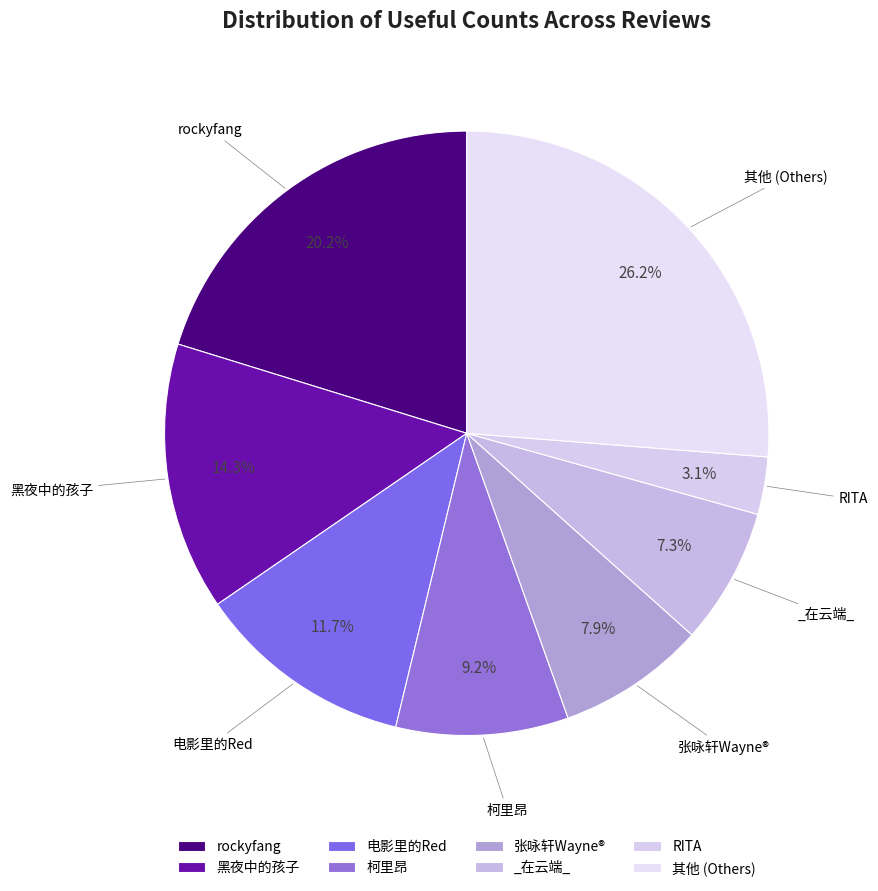

What portion of the pie excludes 柯里昂?

90.8%